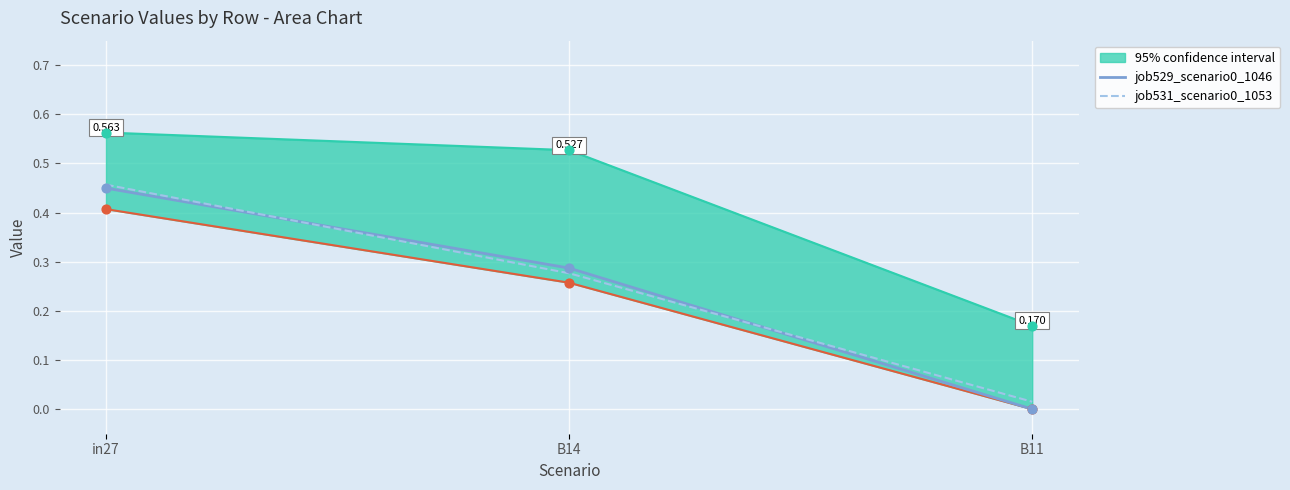

What is the total value across all series at B14?

0.6